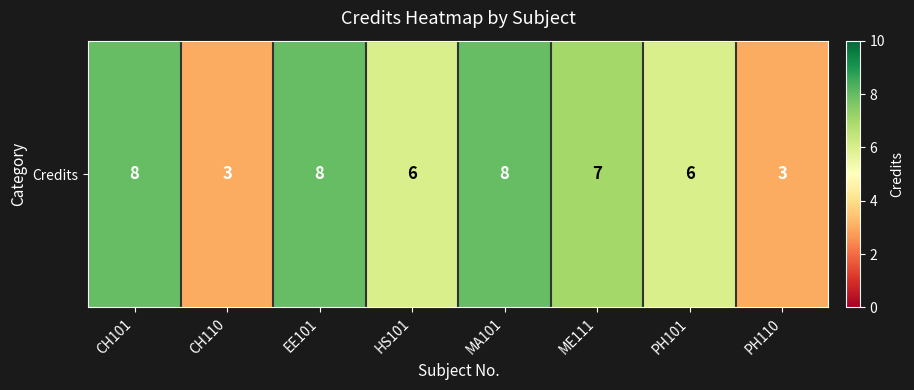

Count the values in the range 6 to 8.

6